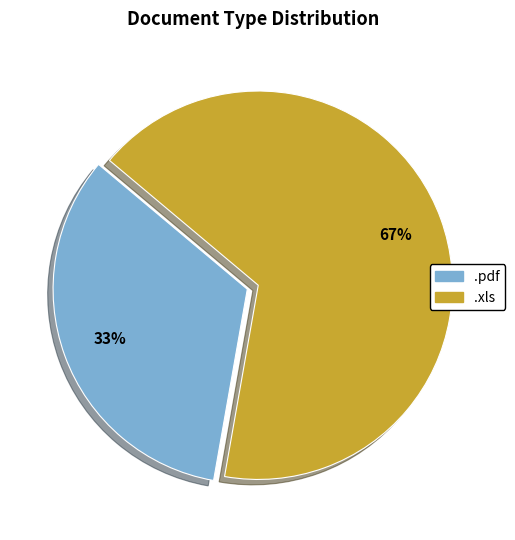

Is the sum of .pdf and .xls greater than half?

Yes